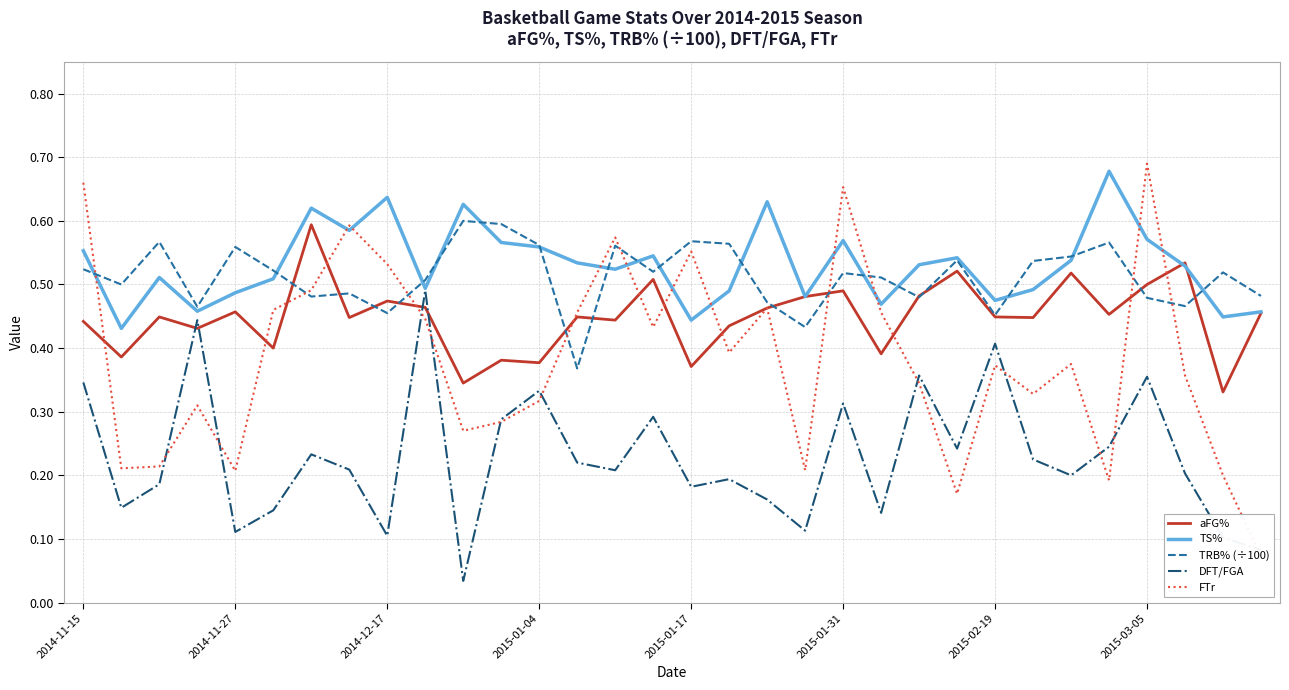

The value of TS% at 2015-01-04 is 0.7. True or false?

False